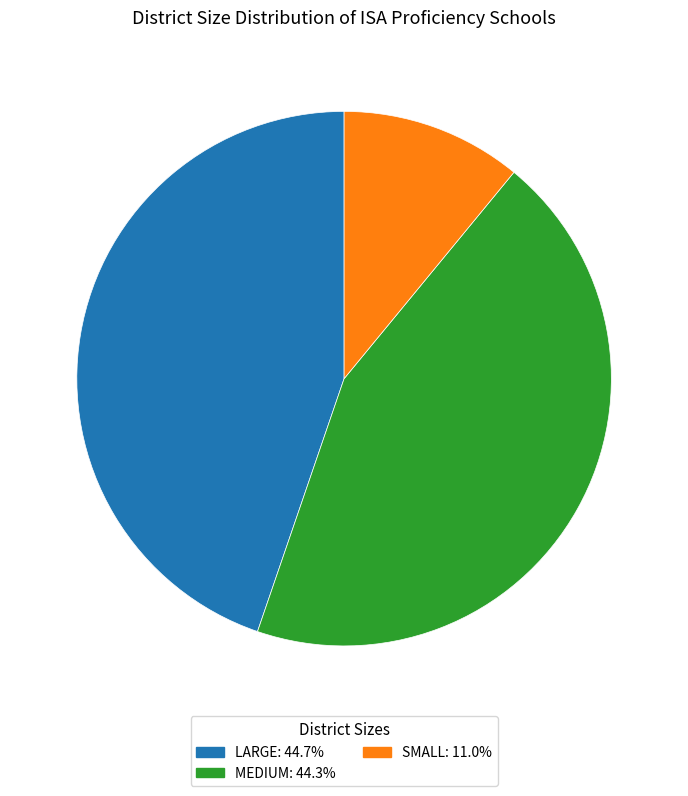

Does LARGE account for over 50% of the chart?

No